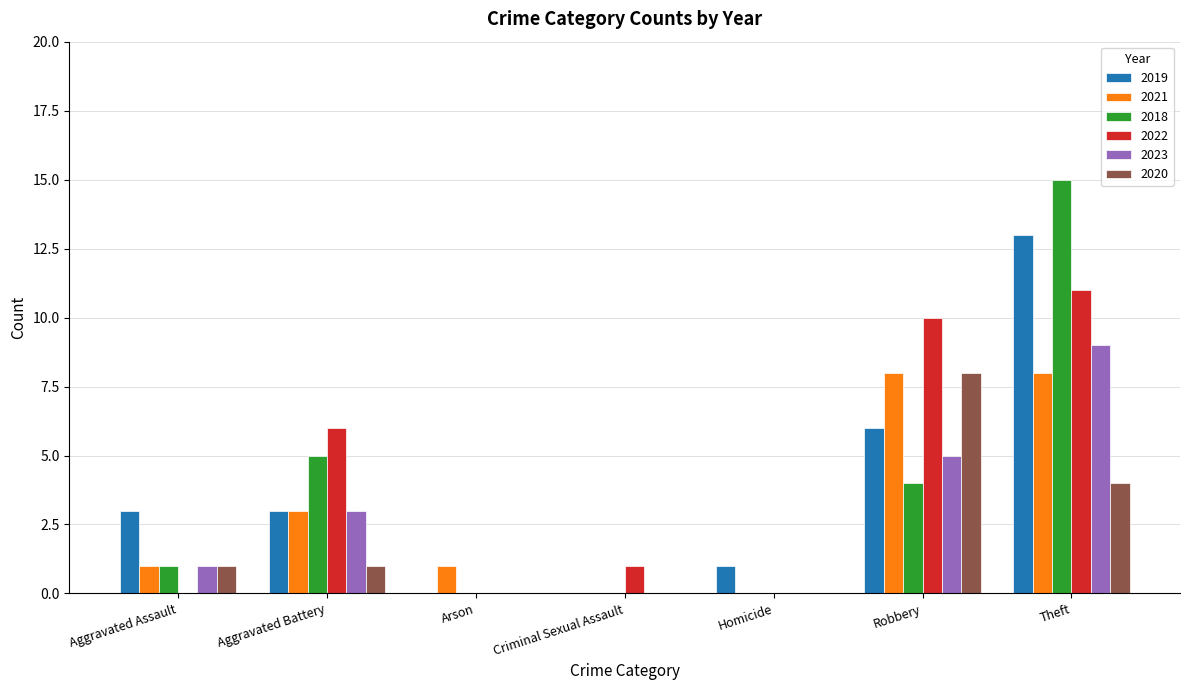

What is the maximum value for 2021?

8